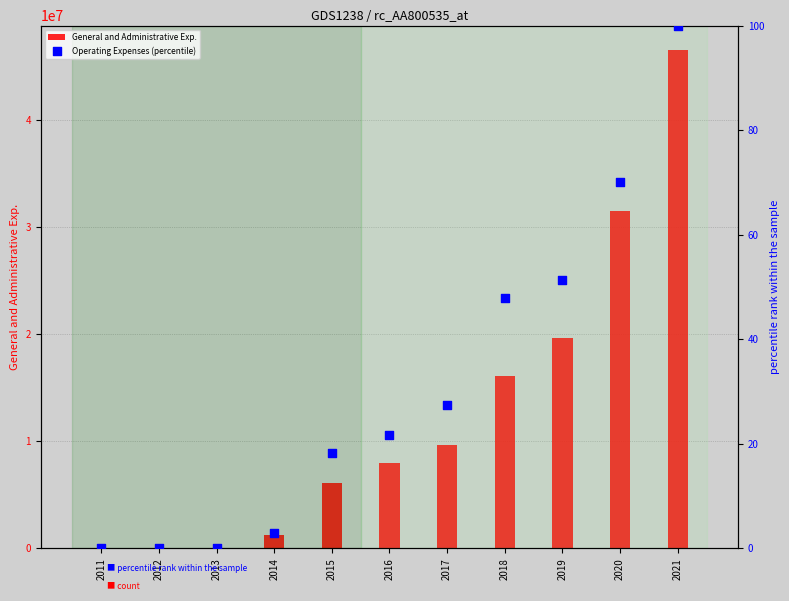

Which series contains the highest Y value?

General and Administrative Exp.